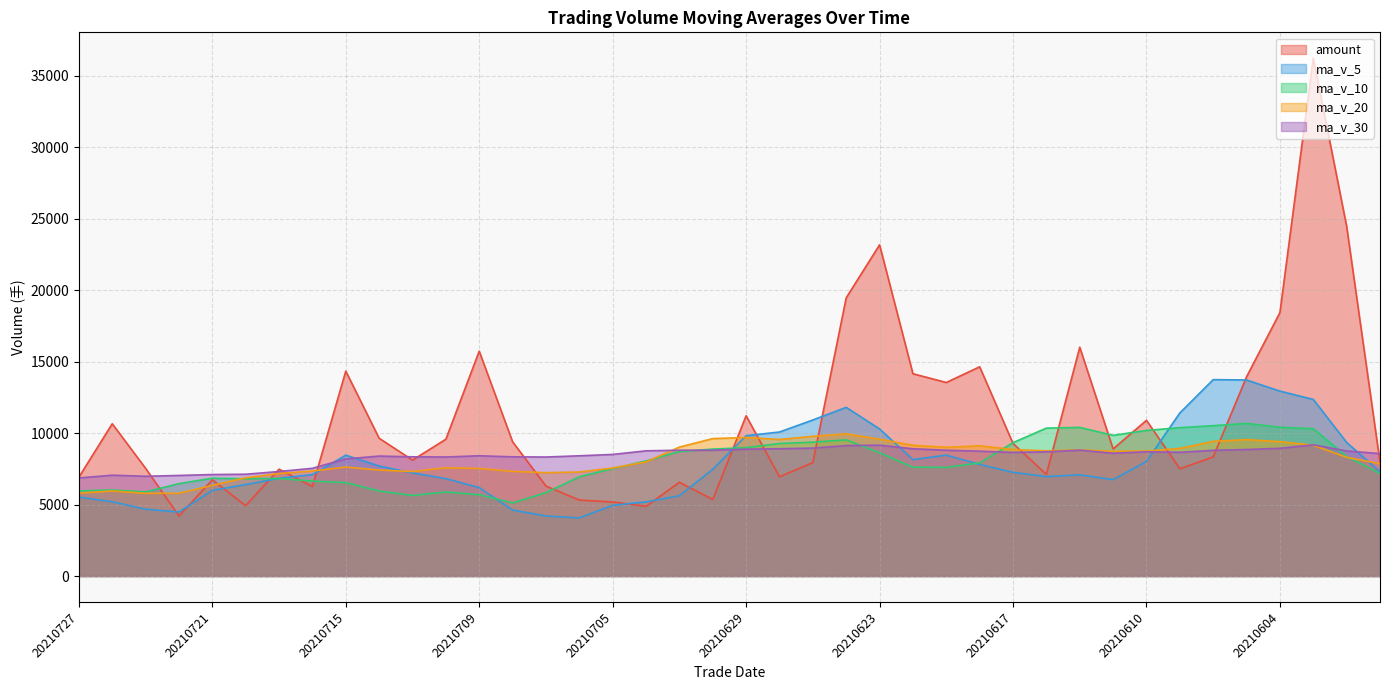

Count the number of categories in the chart.

40